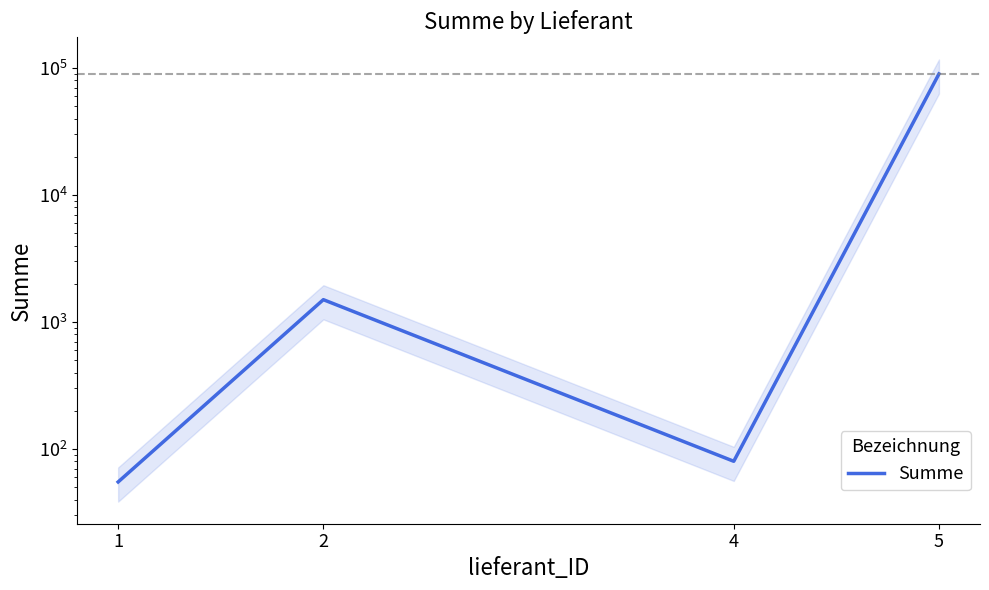

Is this an area chart (filled region under the line)?

No